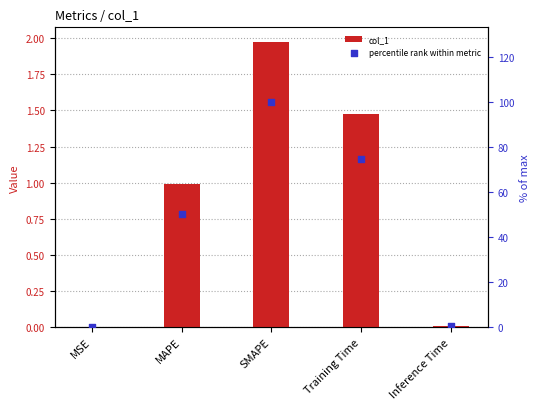

What is the total value across all series at Inference Time?

0.4